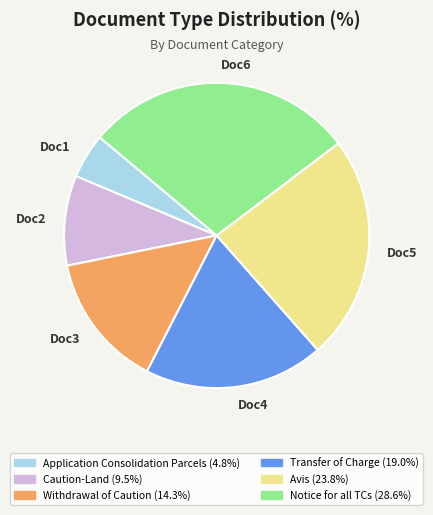

Which has a higher value, Application Consolidation Parcels or Notice for all TCs?

Notice for all TCs